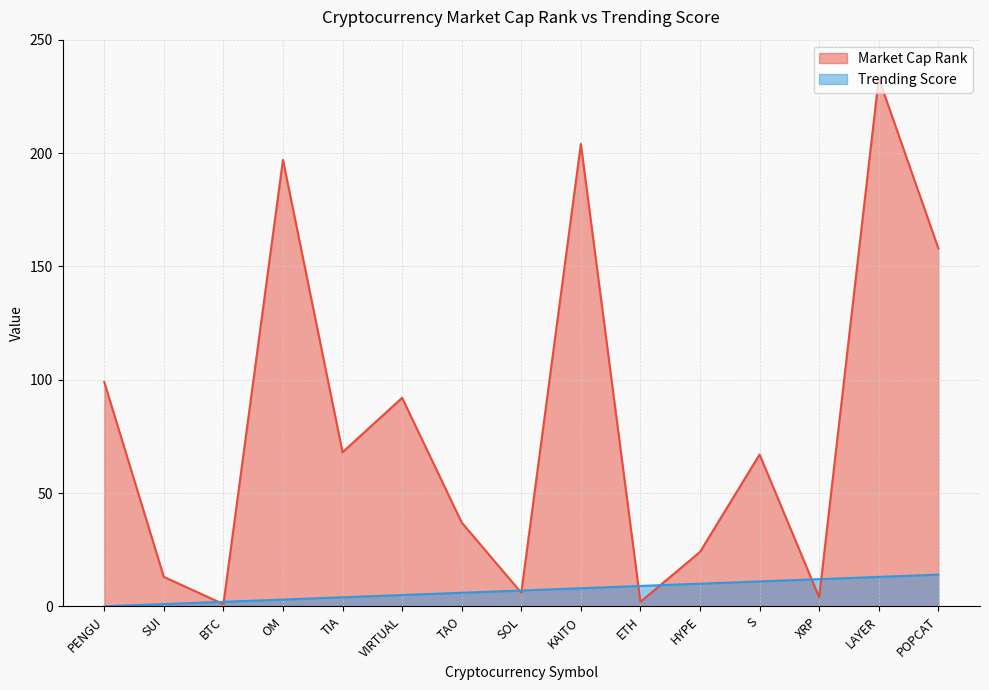

Where do Market Cap Rank and Trending Score first cross each other?

SUI and BTC